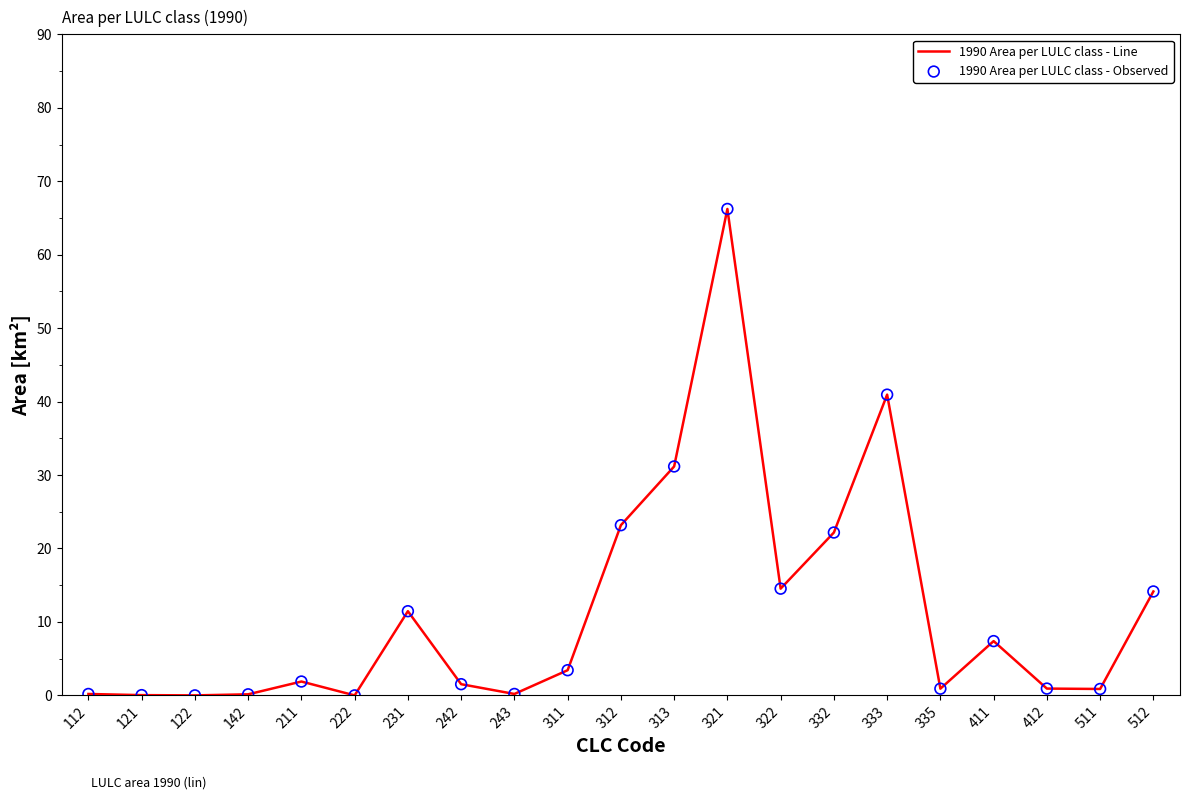

At which category does the chart reach its peak across all series?

321